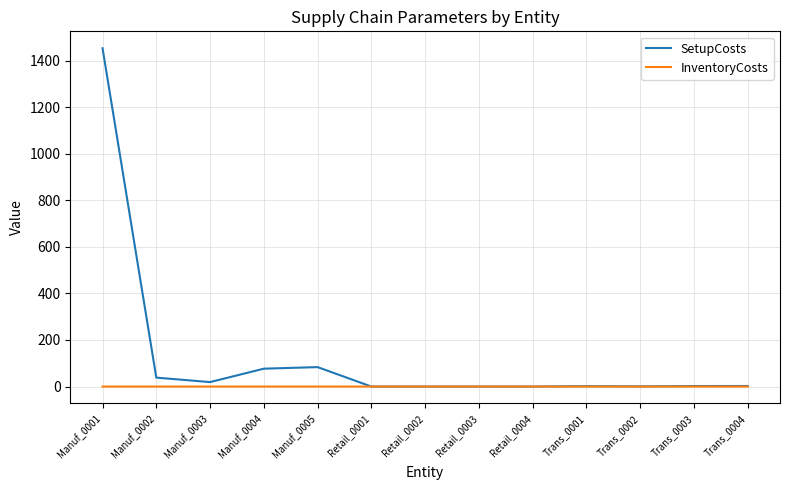

How many categories are shown in the chart?

13